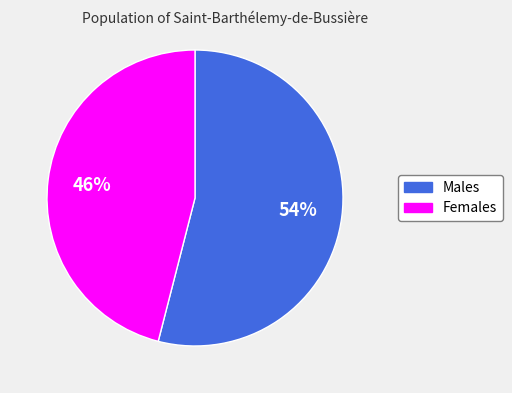

Is there a majority slice in this chart?

Yes